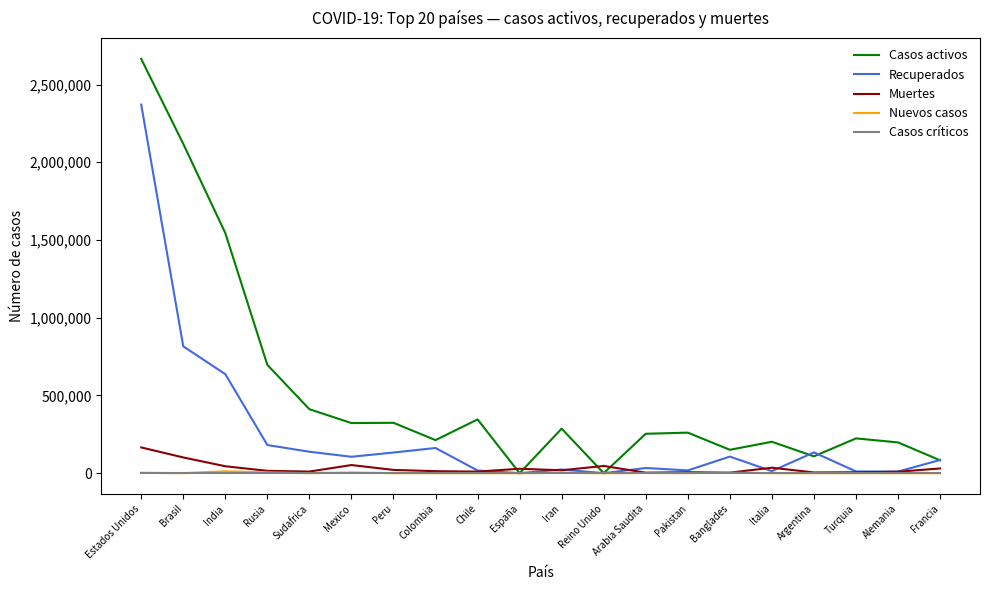

What is the sum of all Casos activos values?

10407449